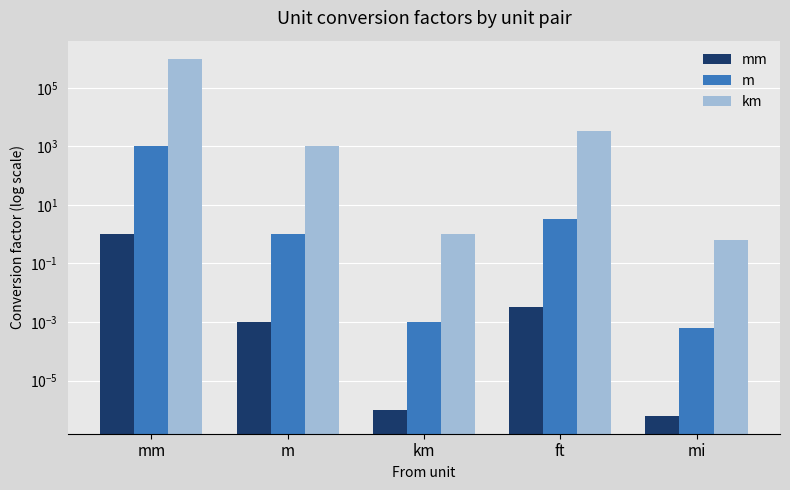

Count the number of categories in the chart.

5